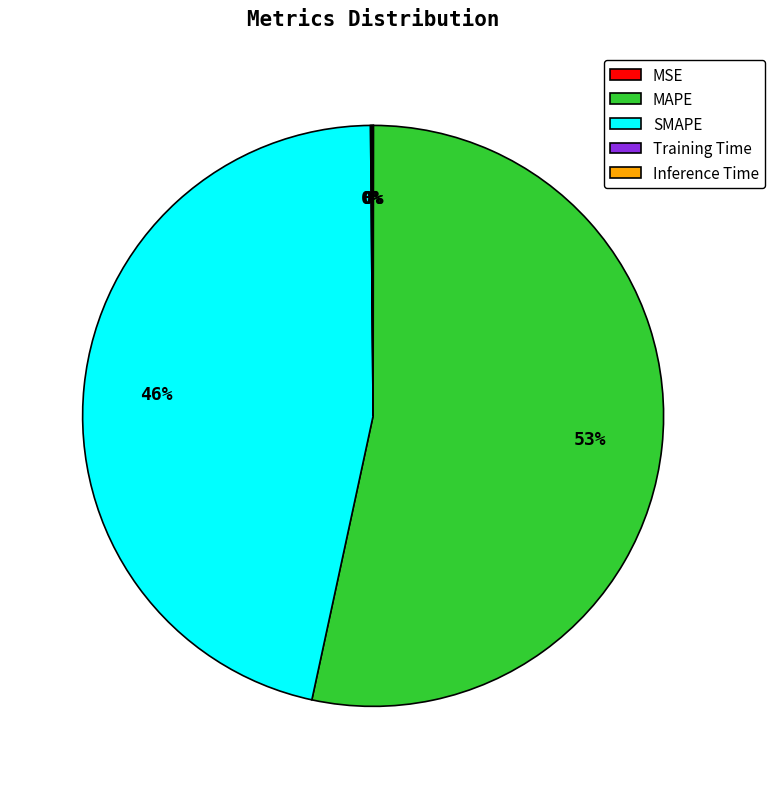

Is there any slice that represents more than half of the pie?

Yes